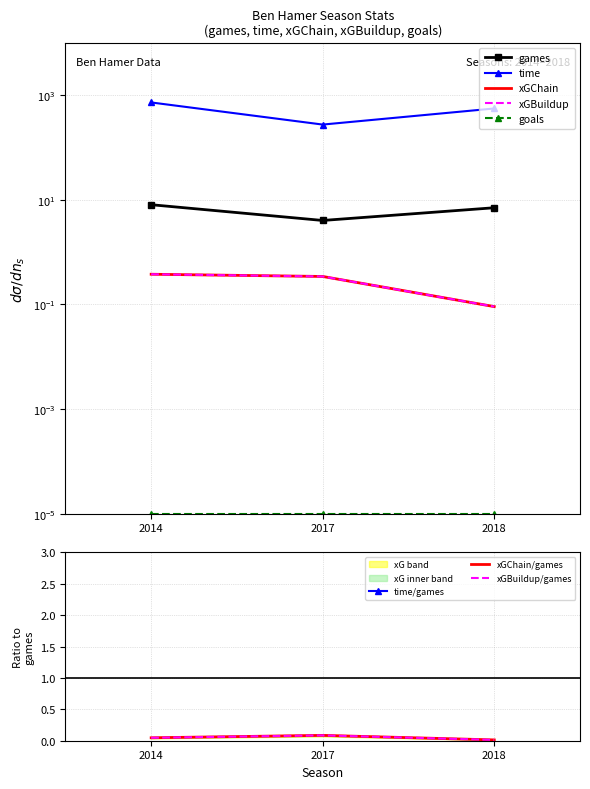

The value of games at 2014 is 4.2. True or false?

False